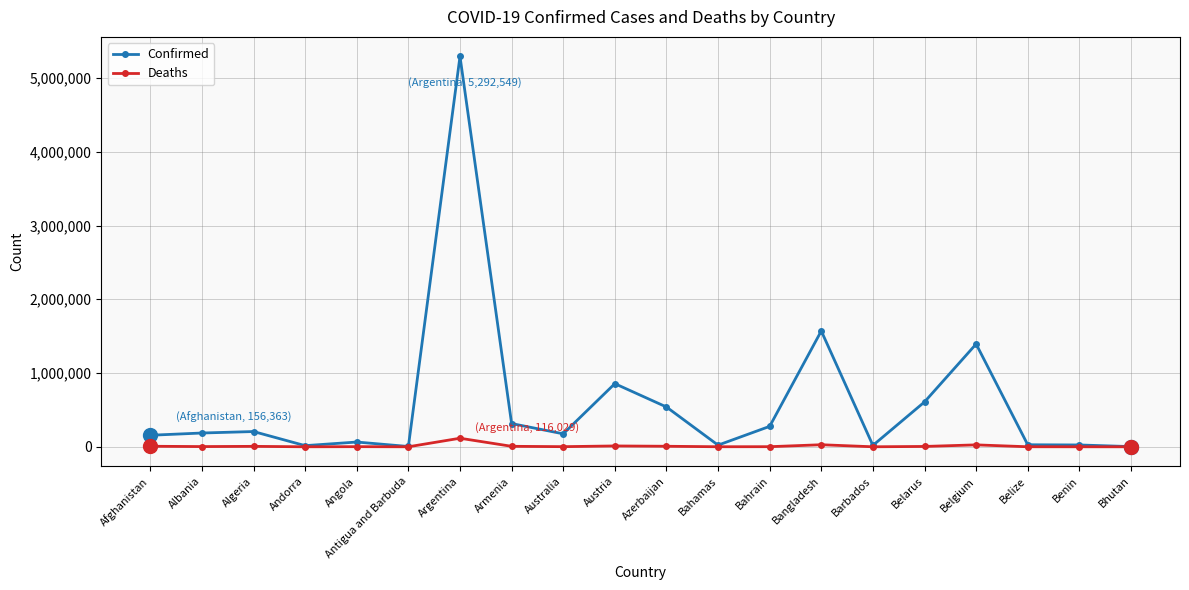

What is the total value across all series at Belgium?

1419441